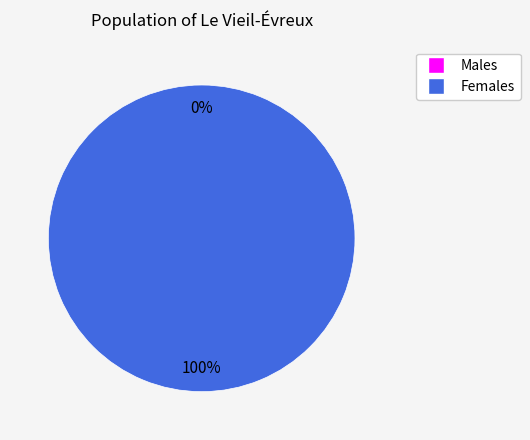

To the nearest percent, what percentage of the pie is 1?

100%